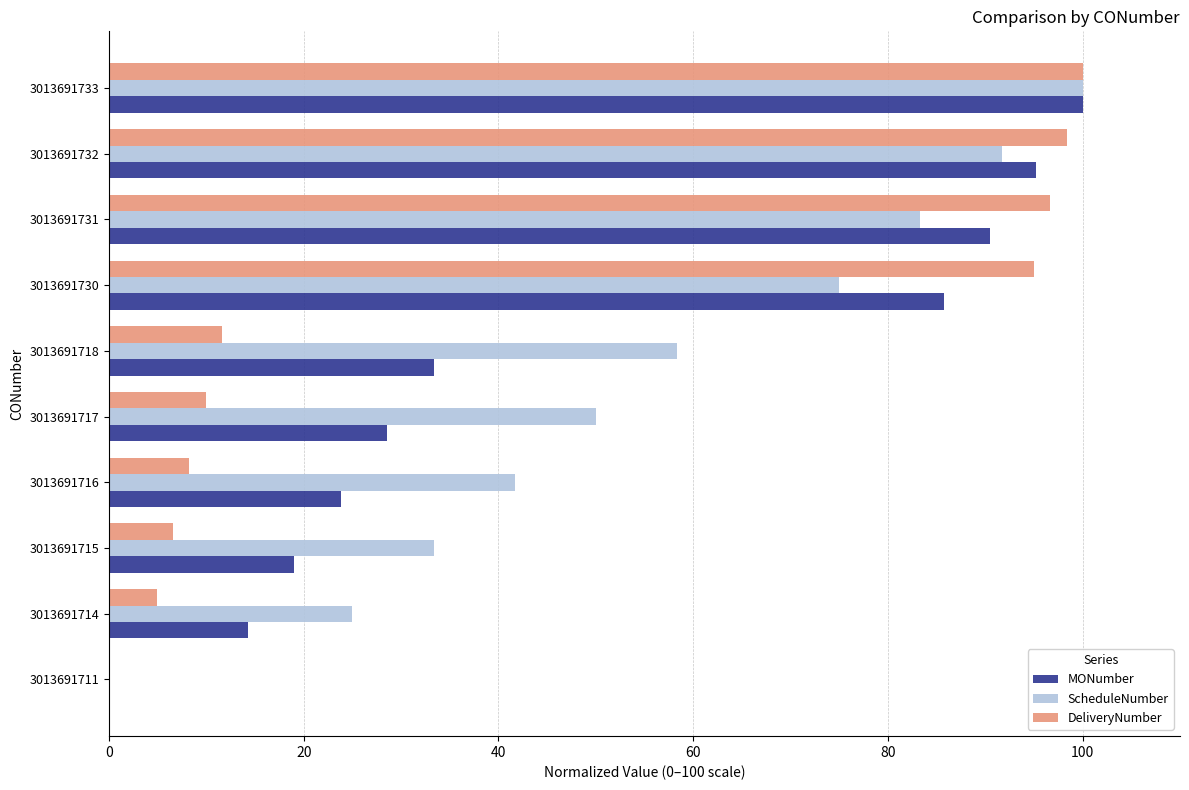

Is the value of DeliveryNumber at 3013691715 greater than the value of ScheduleNumber at 3013691731?

No